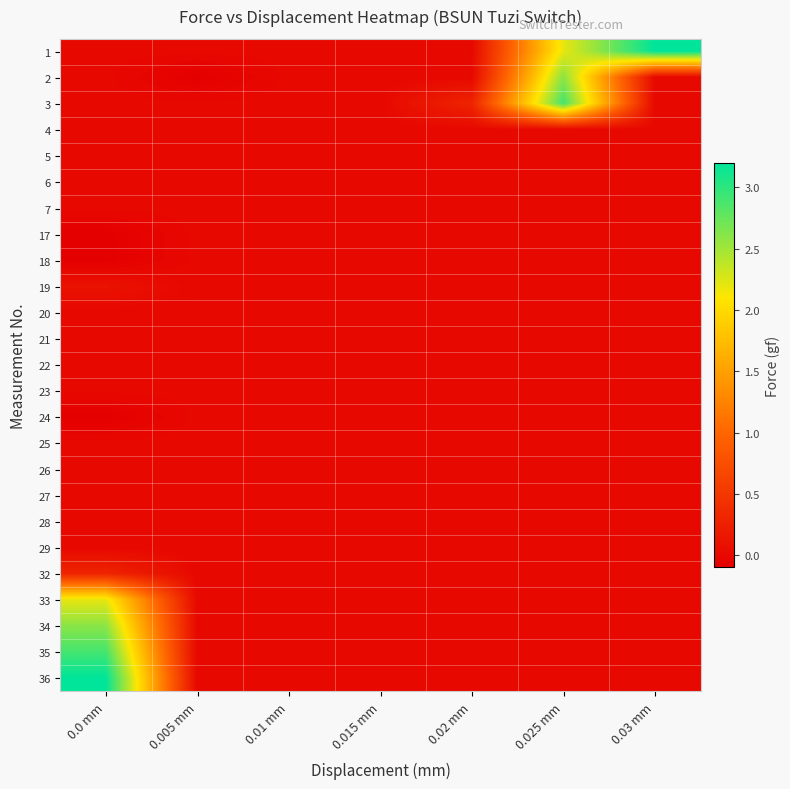

Which label corresponds to the smallest value in the chart?

0.005 mm